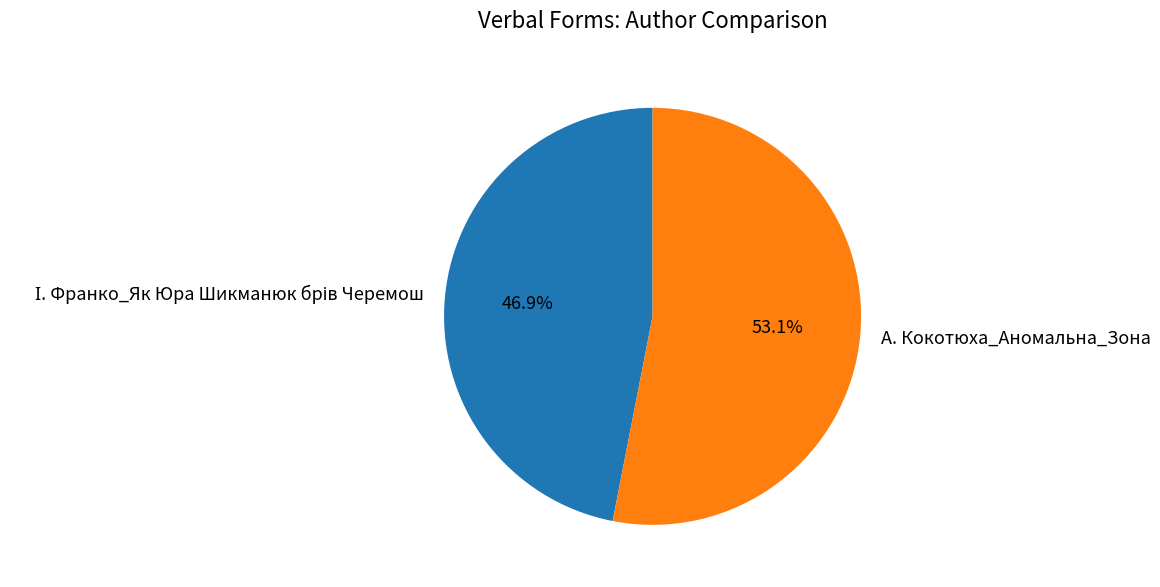

Which slice is the largest?

А. Кокотюха_Аномальна_Зона